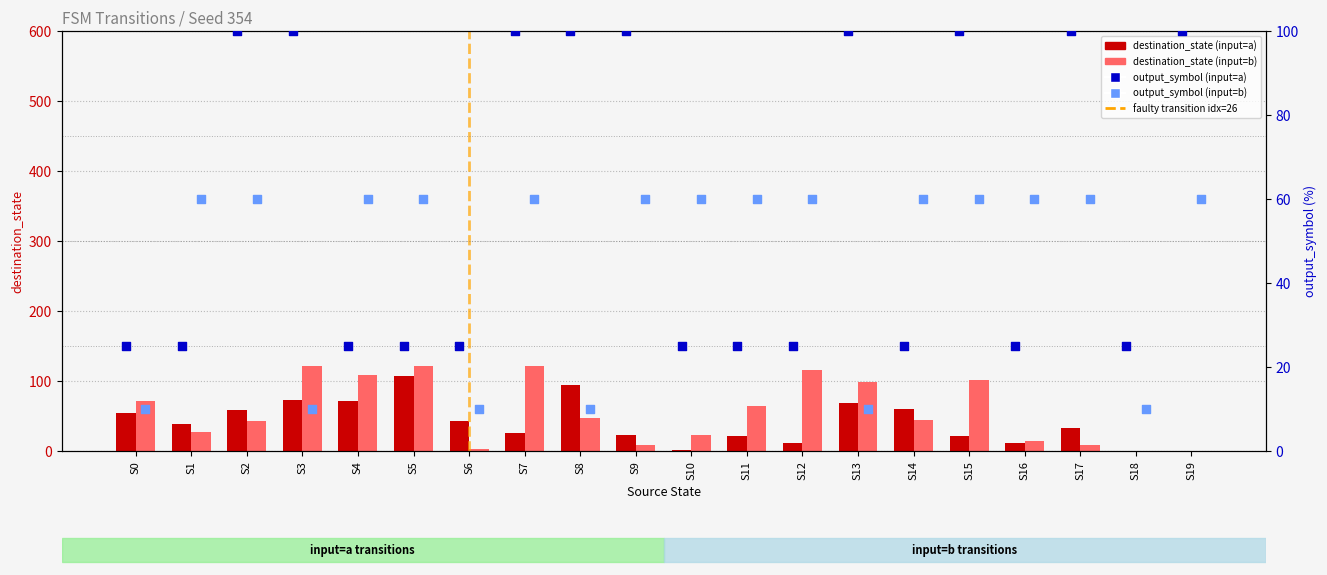

Which series has the largest total across all categories?

output_symbol (input=a)